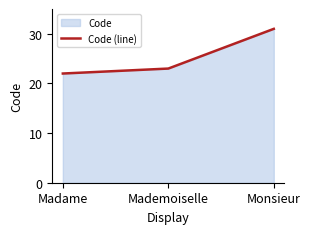

Reading right to left, transcribe all the data shown in this chart.

31	23	22